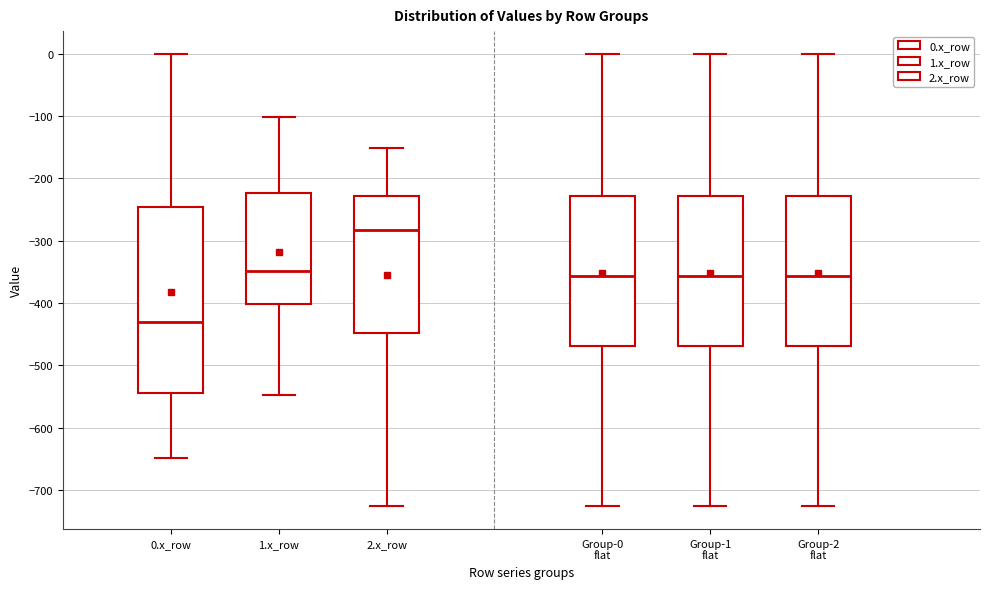

Which box's median line is the highest?

2.x_row